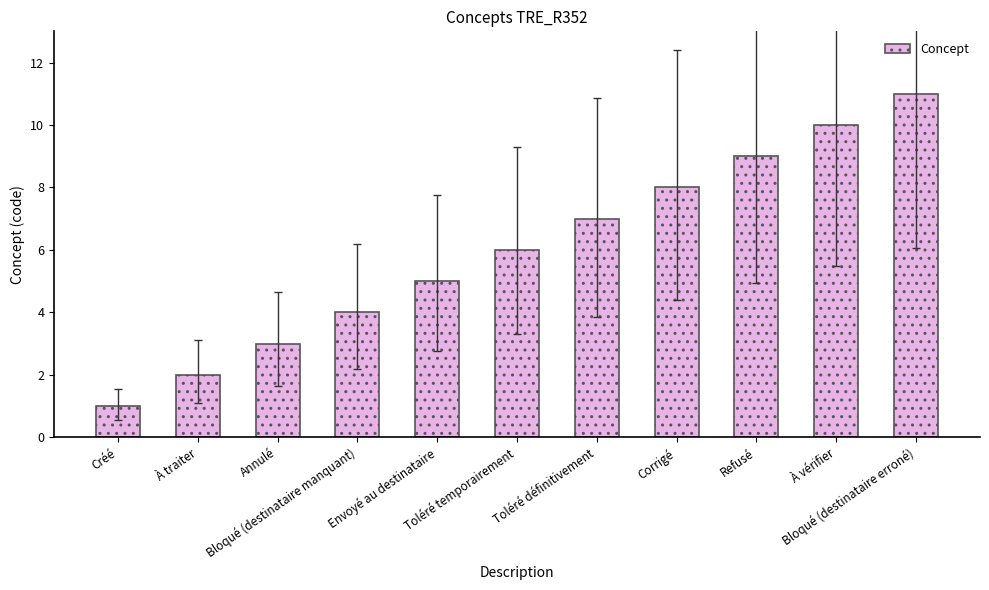

Count the number of data series in this chart.

1